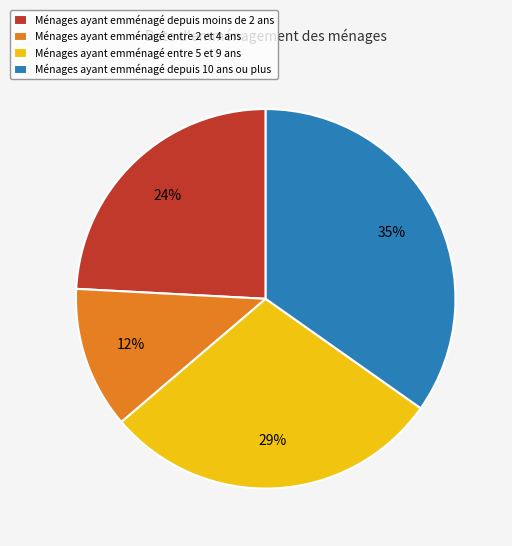

Rank the categories by value from highest to lowest.

Ménages ayant emménagé depuis 10 ans ou plus, Ménages ayant emménagé entre 5 et 9 ans, Ménages ayant emménagé depuis moins de 2 ans, Ménages ayant emménagé entre 2 et 4 ans